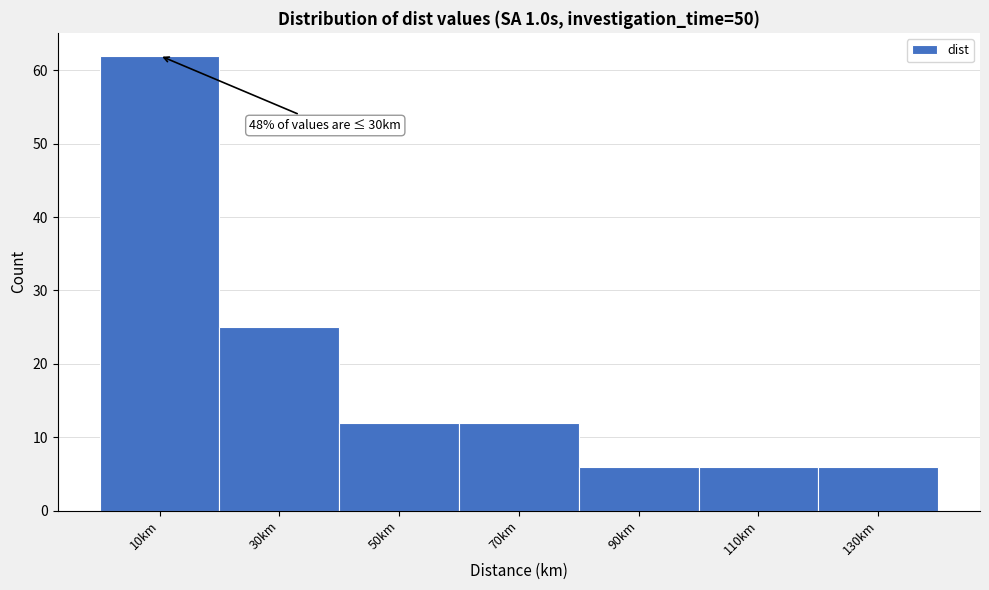

Reading left to right, extract all data points from this chart.

62	25	12	12	6	6	6